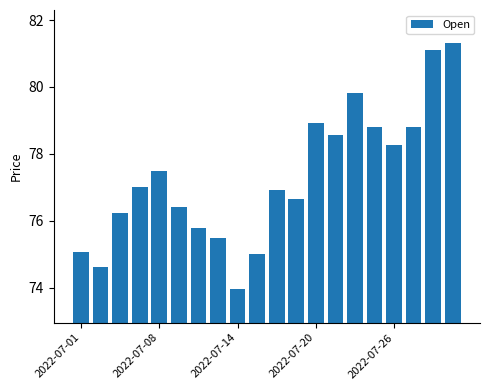

What is the minimum value shown in the chart?

74.0